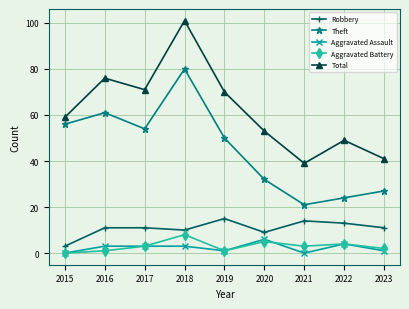

Which series changed the most between 2016 and 2022?

Theft